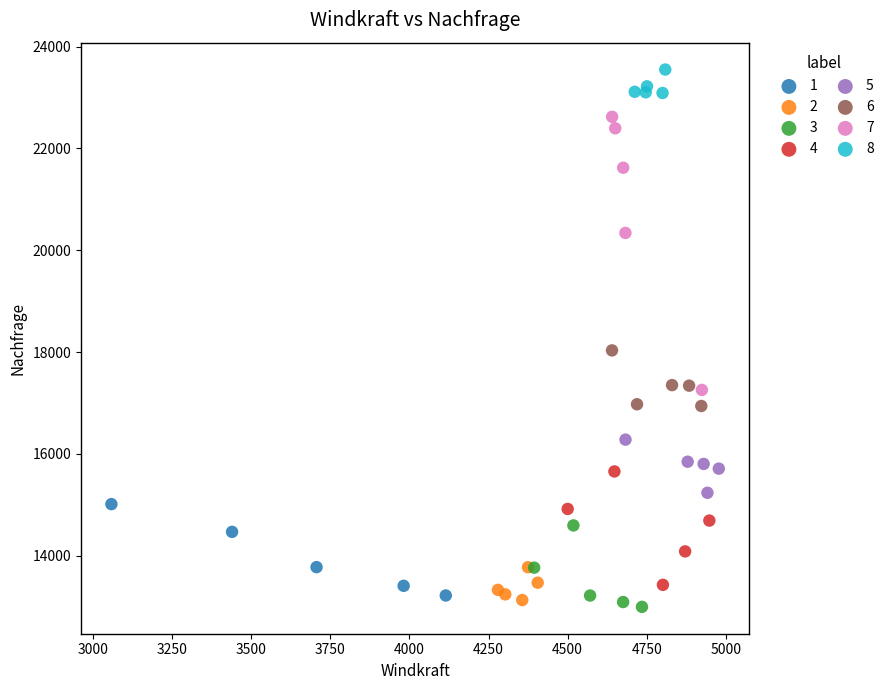

Which series reaches the maximum Y coordinate?

8